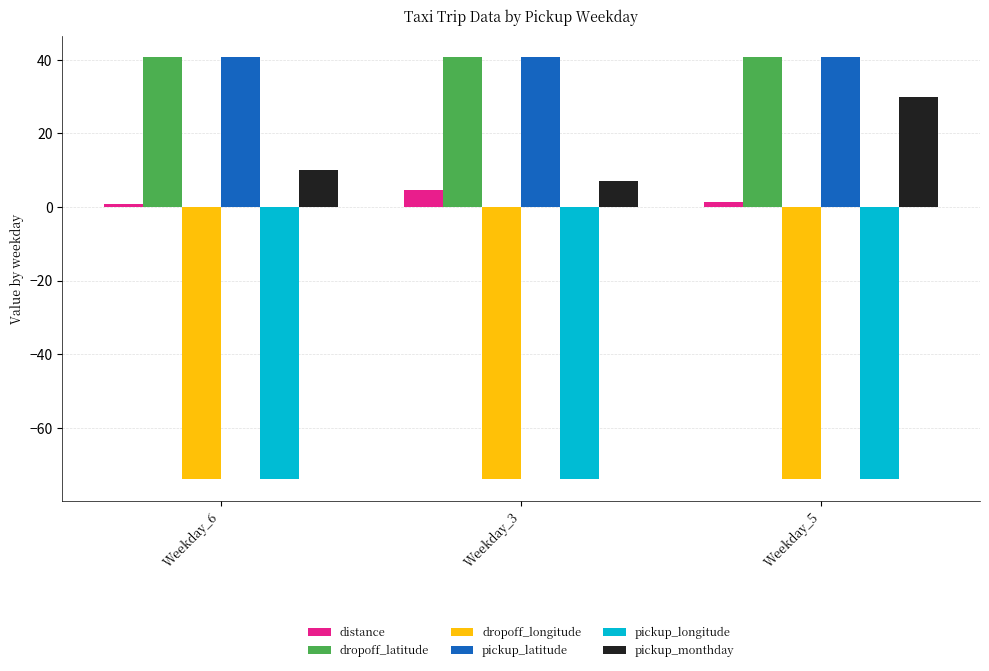

What is the sum of the pickup_longitude values at Weekday_5 and Weekday_3?

-147.9